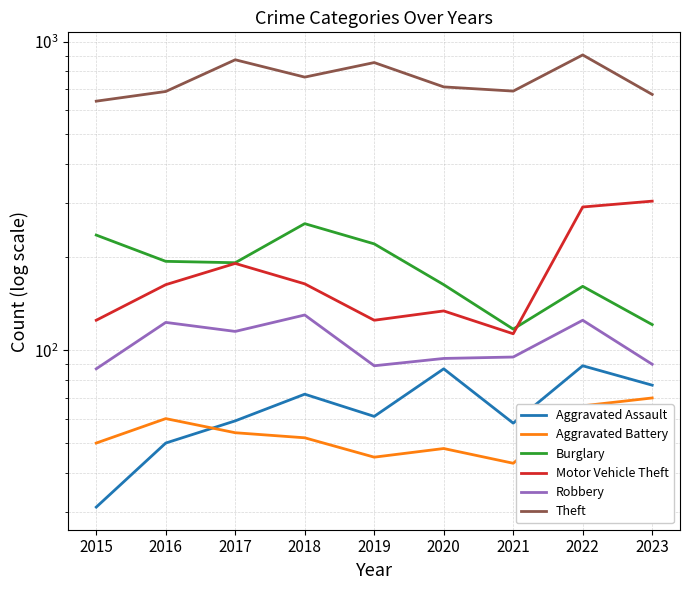

What is the difference between the Theft values at 2023 and 2020?

39